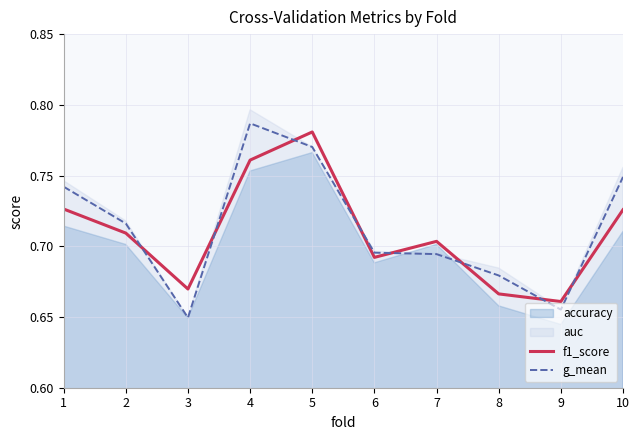

At which label does g_mean reach its peak?

4